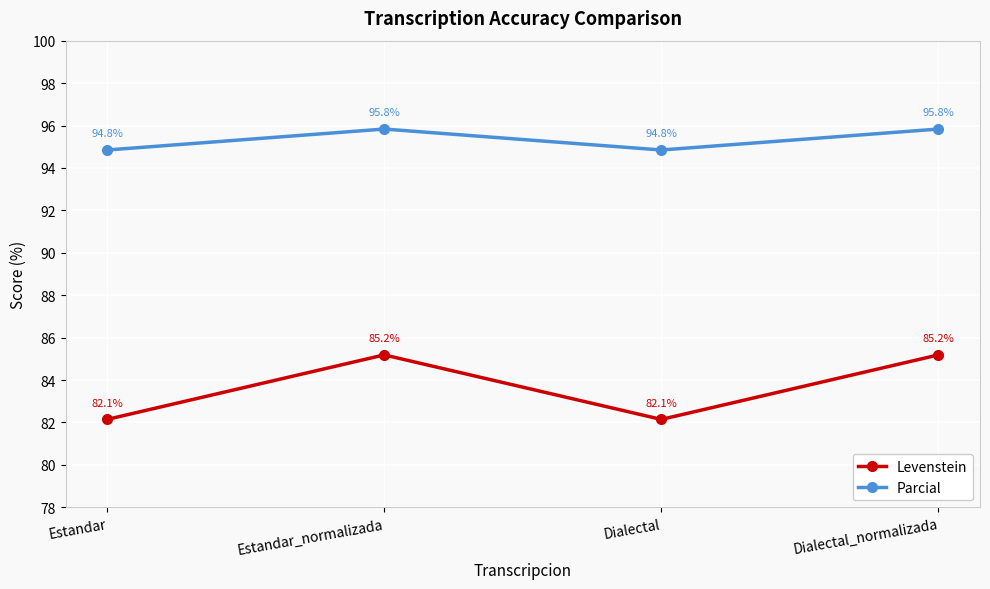

Is the value of Levenstein at Estandar_normalizada greater than the value of Parcial at Estandar_normalizada?

No